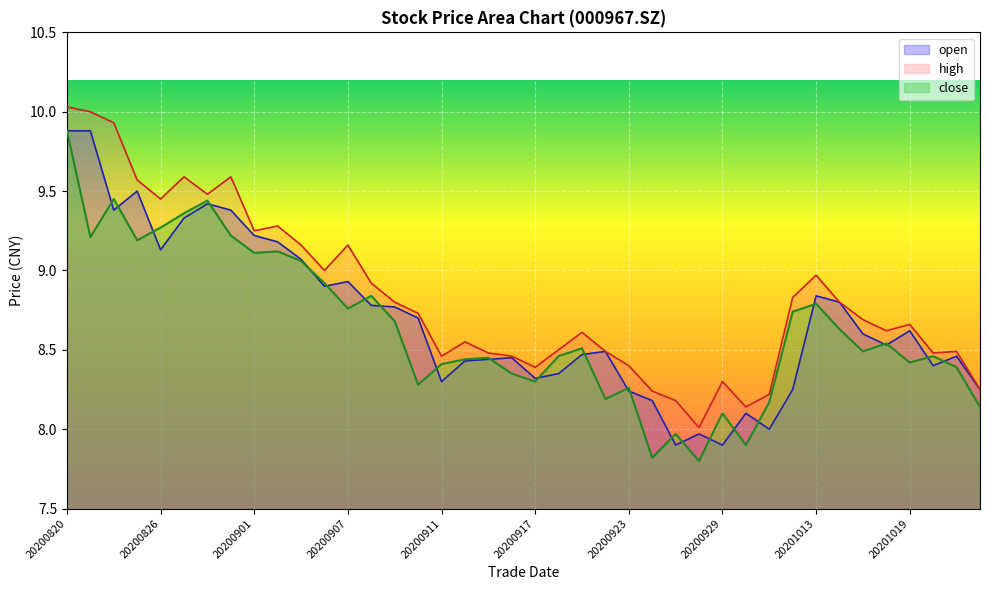

Rank the series at 20201016 from highest to lowest value.

high, close, open